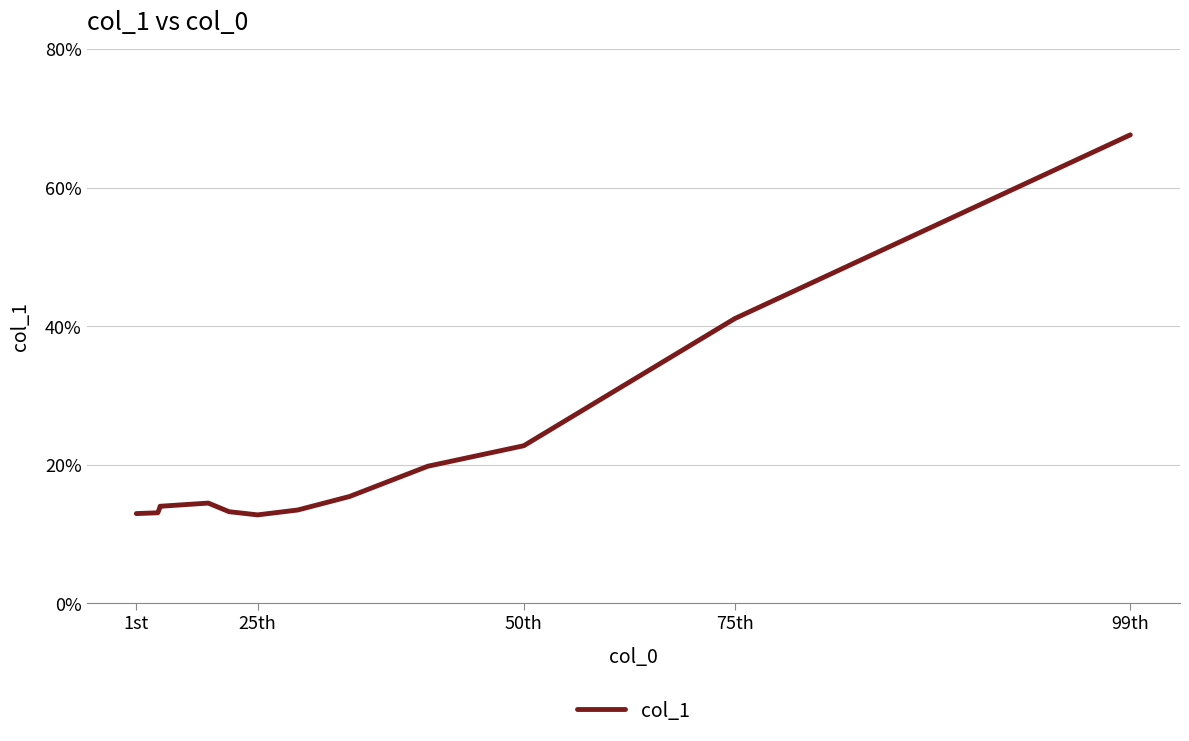

How many points are higher than both their immediate neighbors (excluding endpoints)?

1